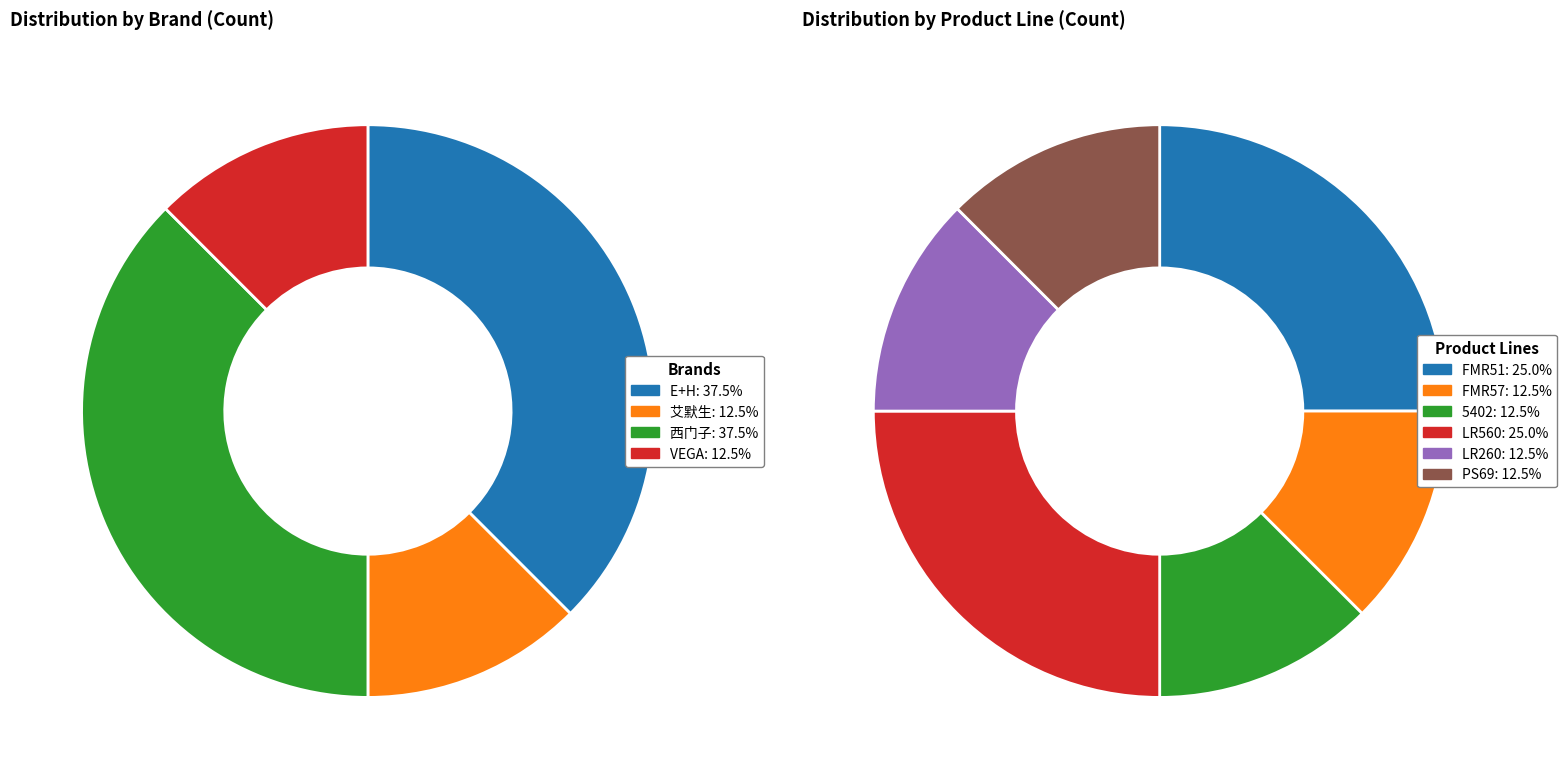

To the nearest percent, what percentage of the pie is 西门子?

38%